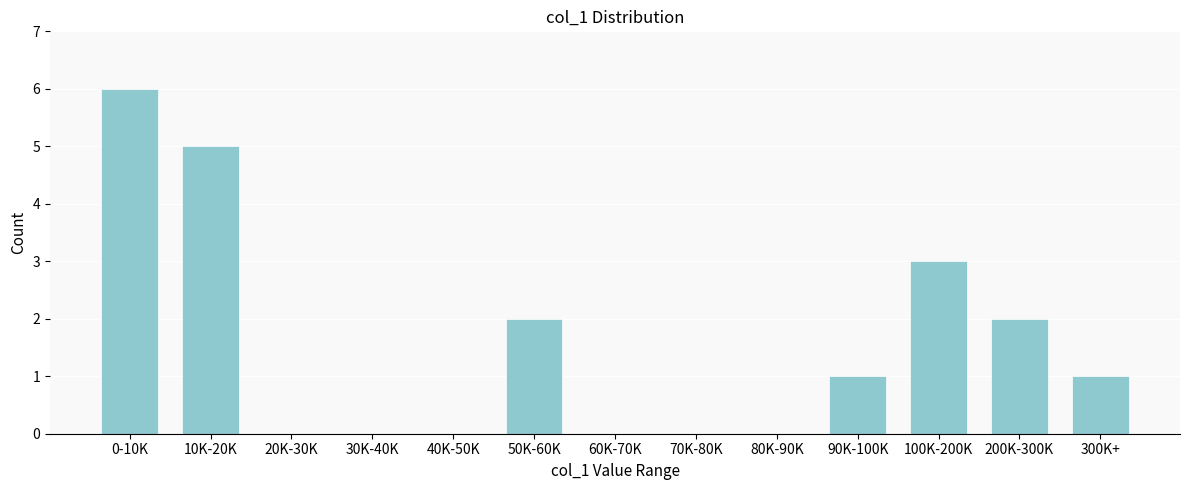

Reading left to right, extract all data points from this chart.

0-10K=6	10K-20K=5	20K-30K=0	30K-40K=0	40K-50K=0	50K-60K=2	60K-70K=0	70K-80K=0	80K-90K=0	90K-100K=1	100K-200K=3	200K-300K=2	300K+=1